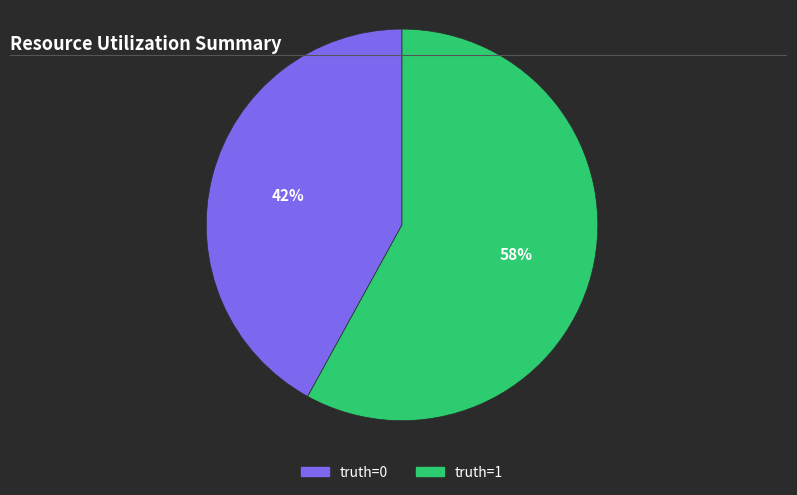

To the nearest percent, what is the difference between the largest and smallest slice percentages?

16%